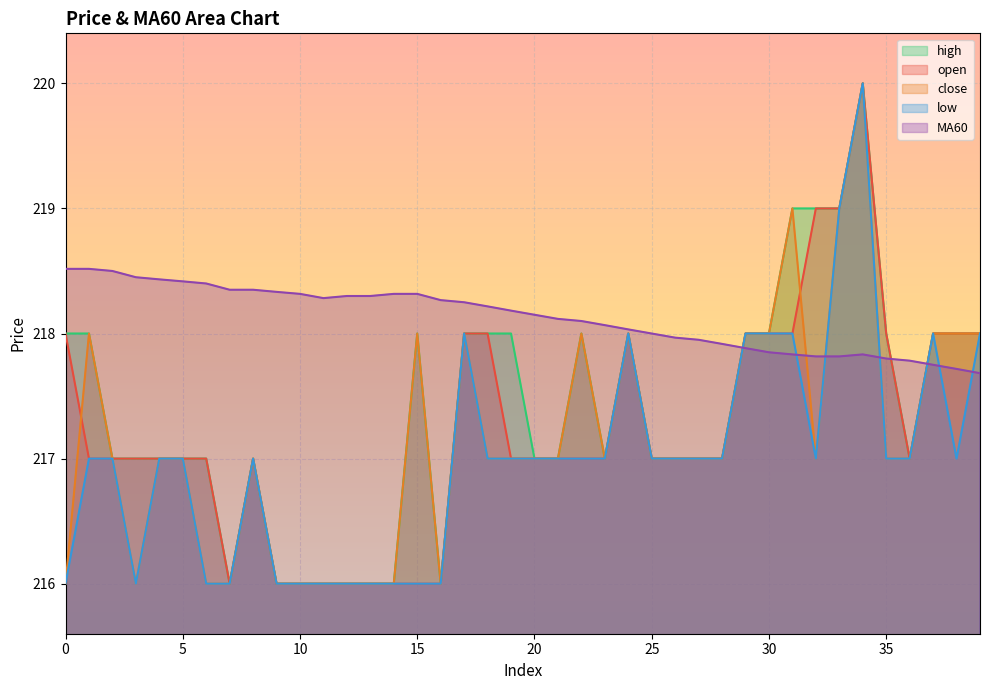

At which category does the chart reach its minimum across all series?

7